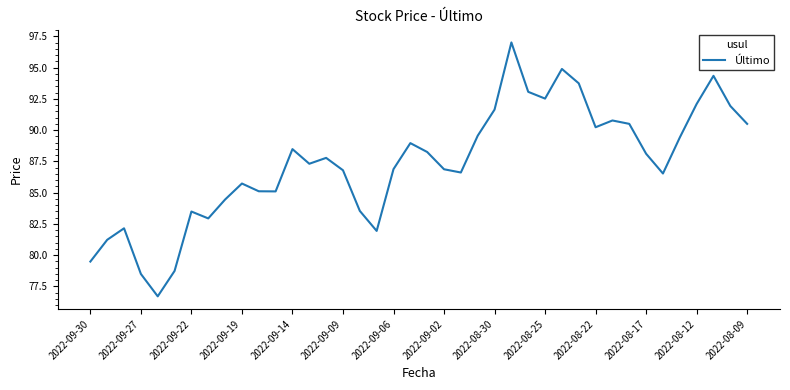

At which label does the data first exceed 87?

2022-09-14